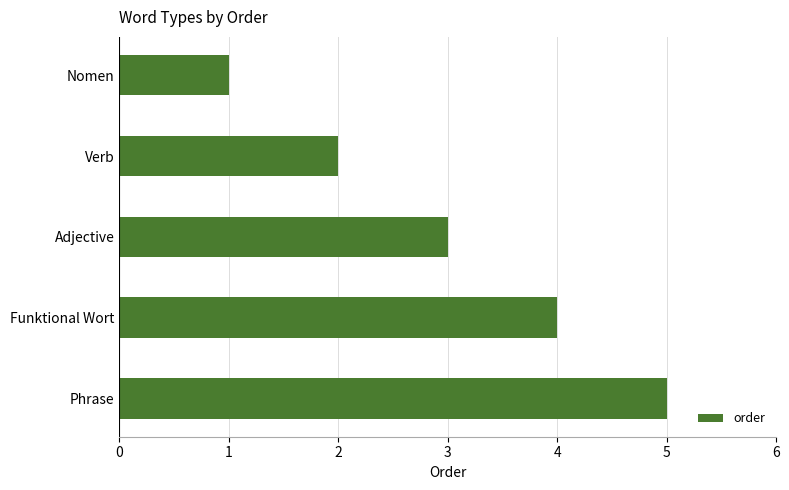

What is the difference between the second highest and minimum values?

3